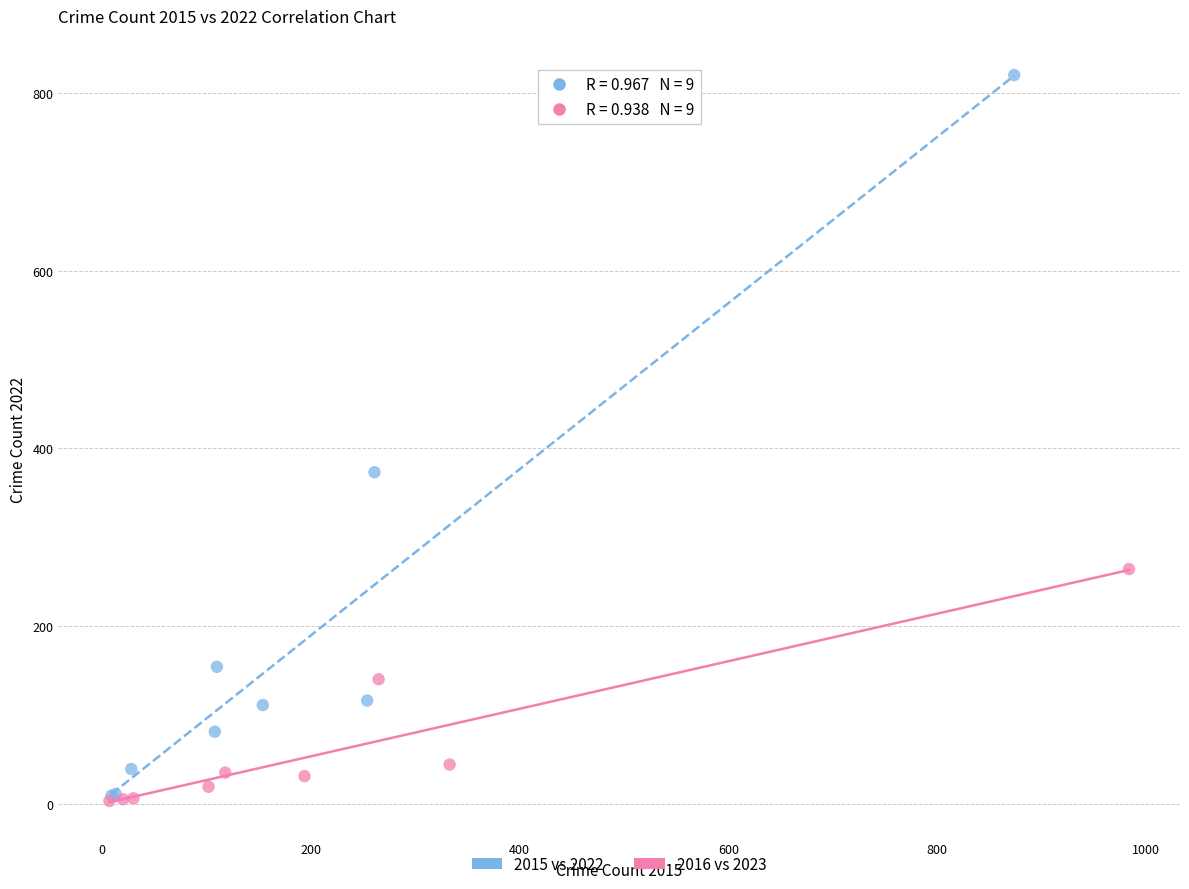

Which series has the largest Y range (max minus min)?

2015 vs 2022